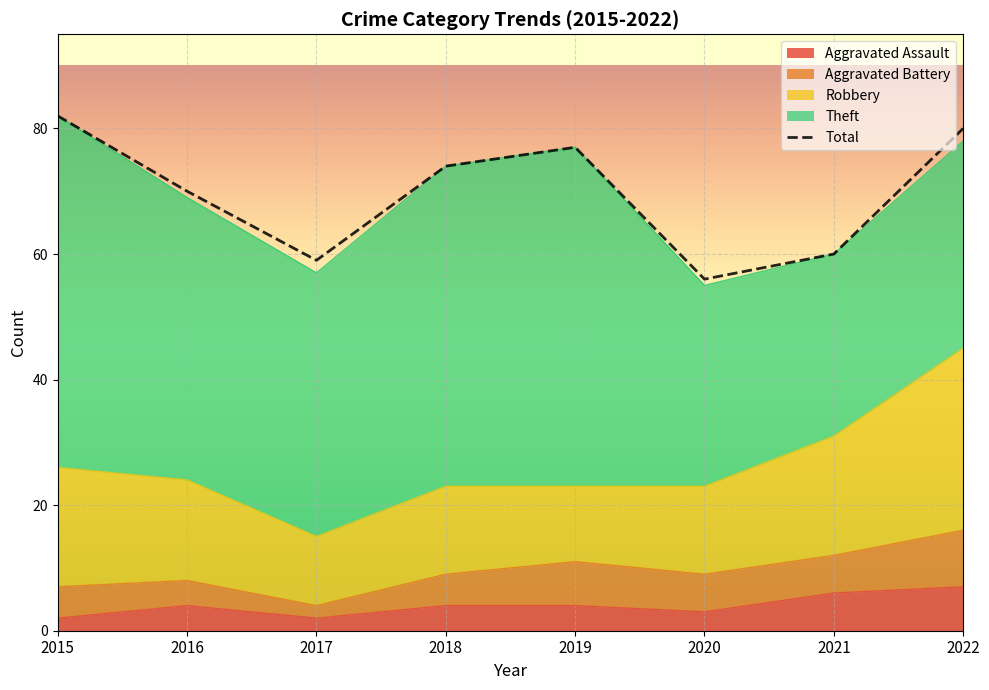

How many data points in Aggravated Battery are less than 6?

4